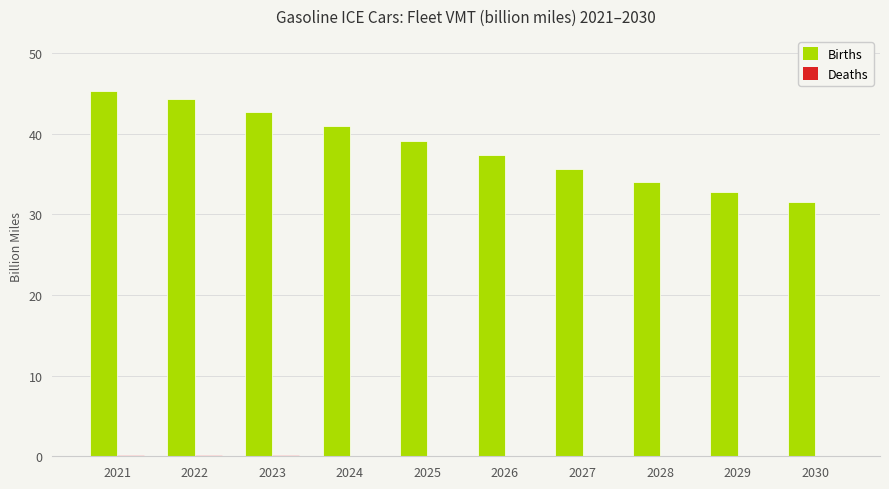

Which series has the largest total across all categories?

Births